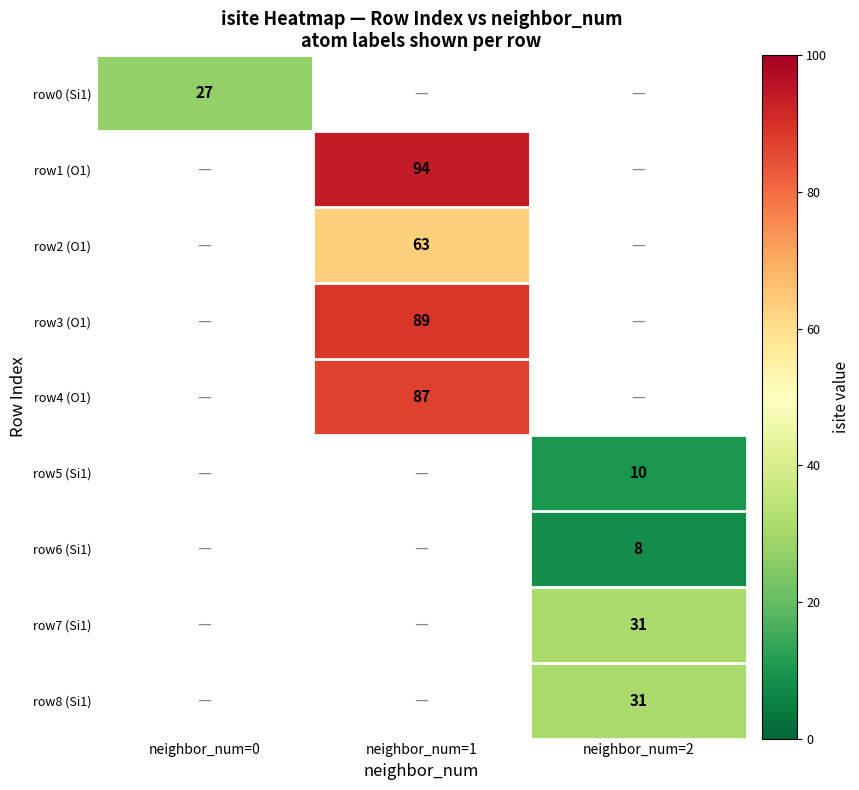

Is it true that row5 (Si1) equals 10 at neighbor_num=2?

True